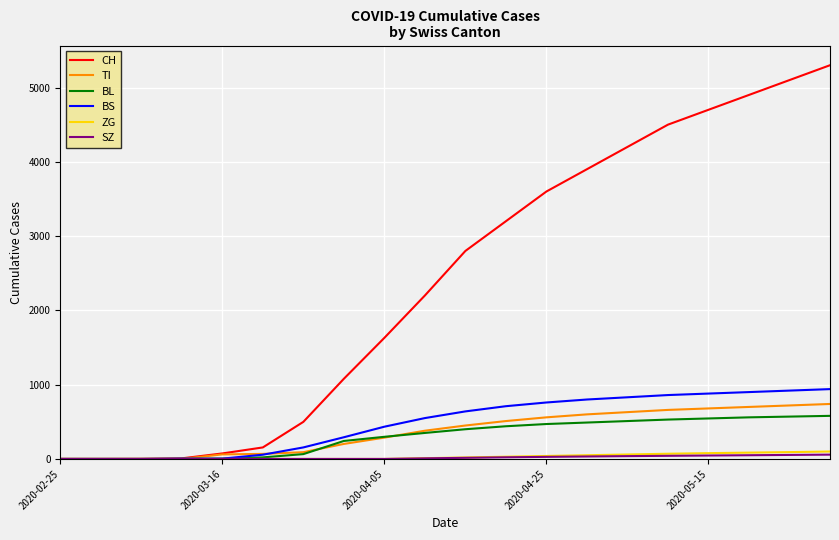

How many values in the CH series are below 2800?

10